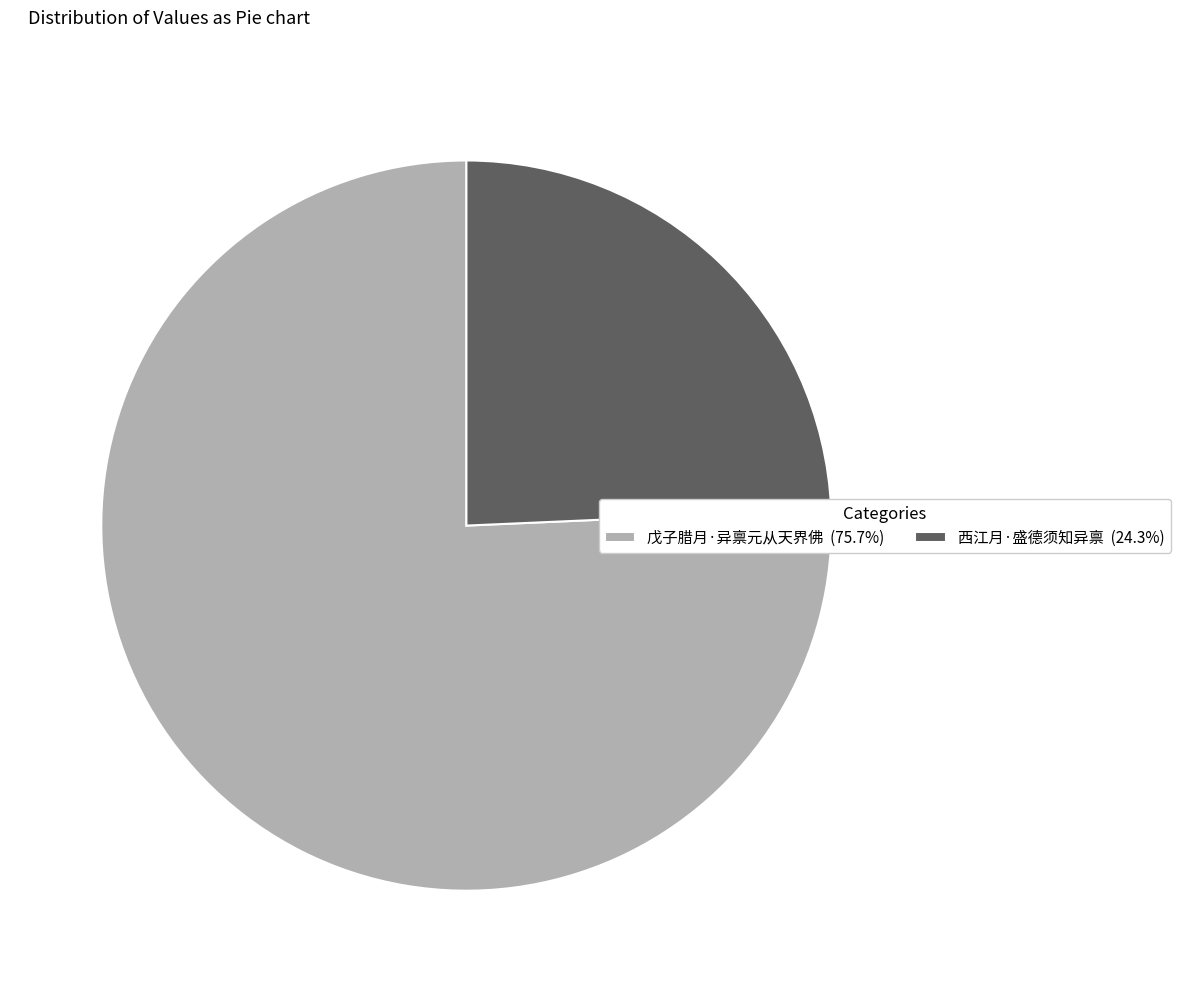

Is the sum of 戊子腊月·异禀元从天界佛 (75.7%) and 西江月·盛德须知异禀 (24.3%) greater than half?

Yes